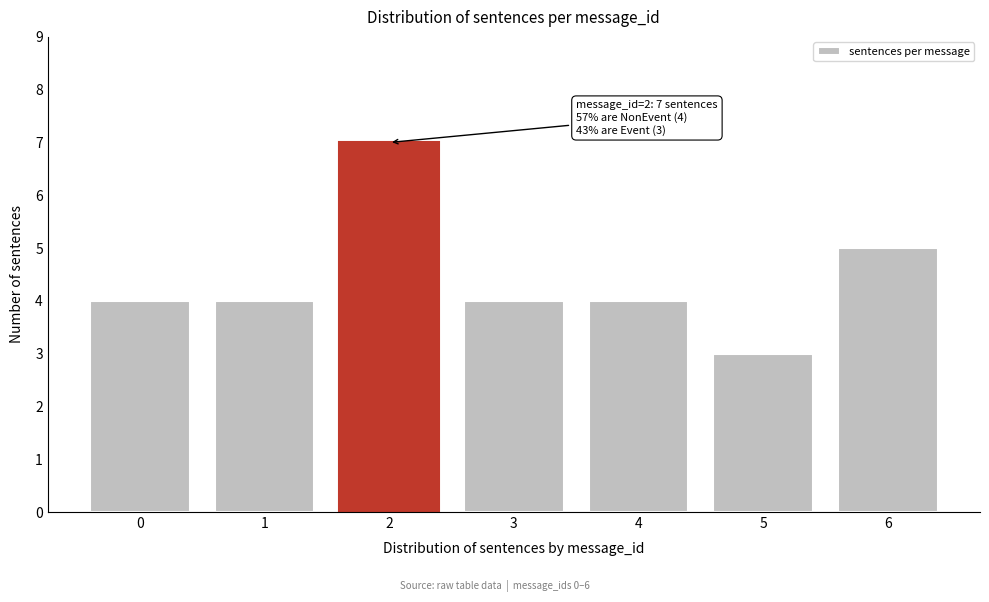

Reading left to right, extract all data points from this chart.

4	4	7	4	4	3	5